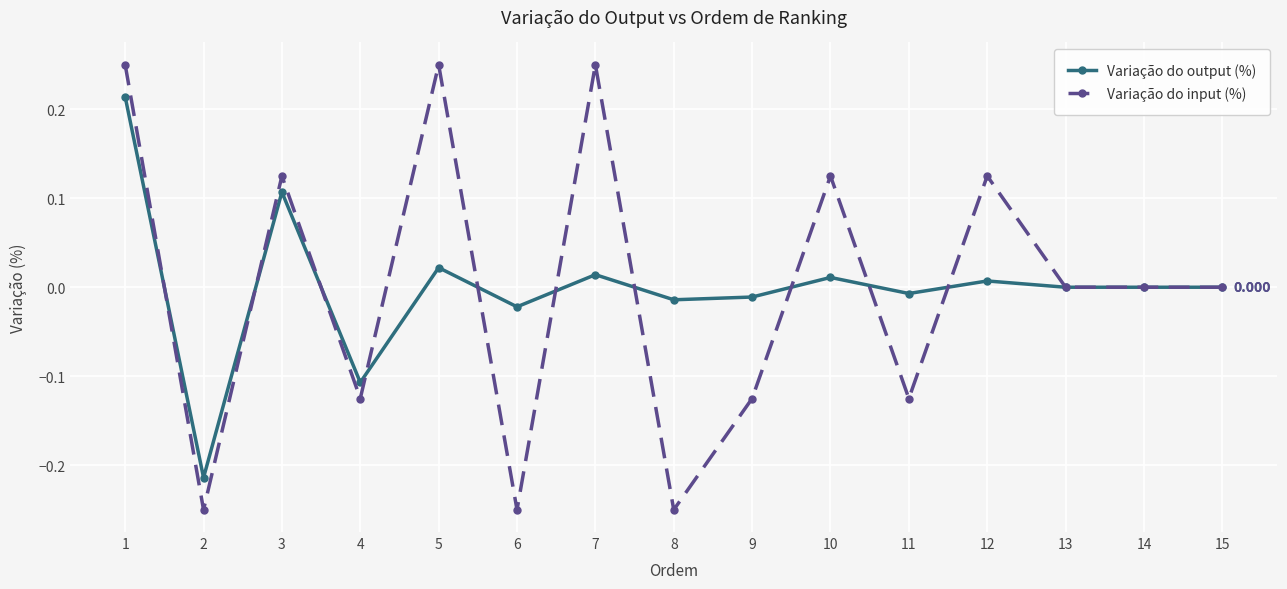

At which category is the sum across all series the highest?

1